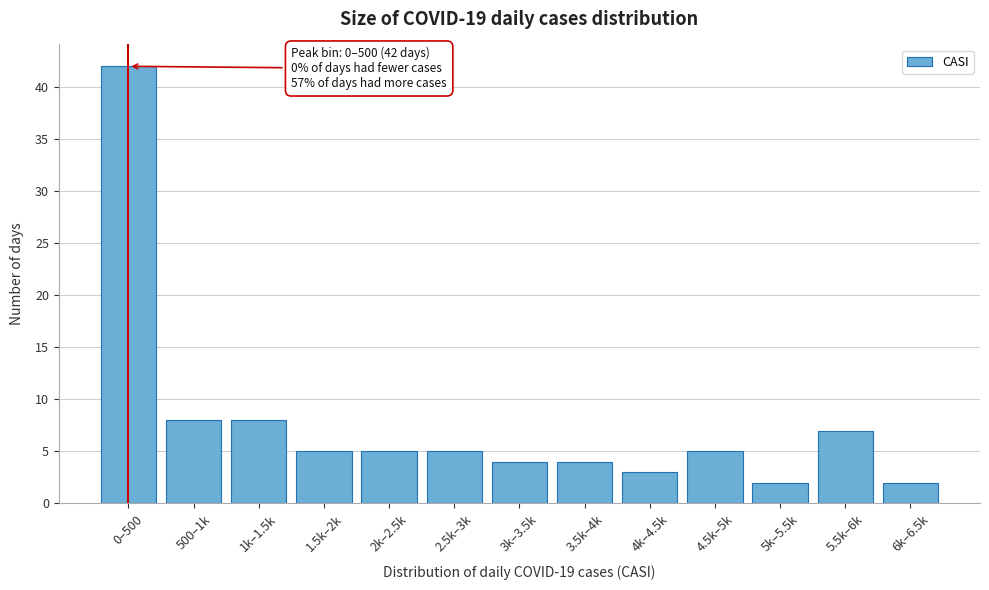

Reading right to left, what are all the values shown in this chart?

6k–6.5k=2	5.5k–6k=7	5k–5.5k=2	4.5k–5k=5	4k–4.5k=3	3.5k–4k=4	3k–3.5k=4	2.5k–3k=5	2k–2.5k=5	1.5k–2k=5	1k–1.5k=8	500–1k=8	0–500=42